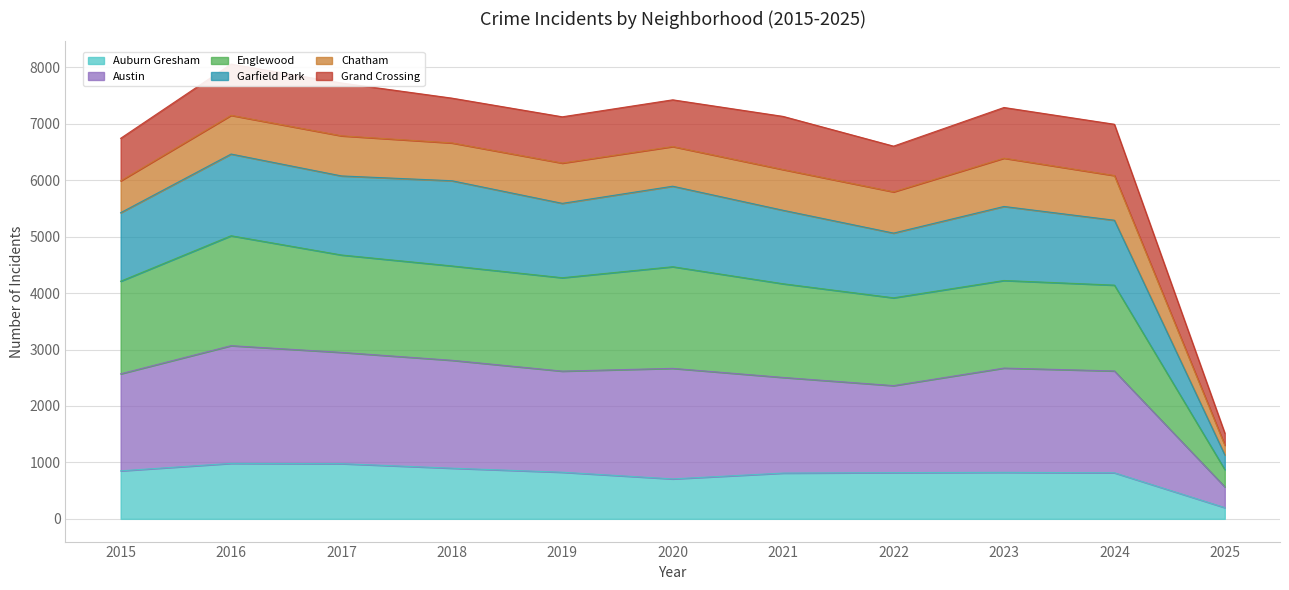

What is the maximum value for Auburn Gresham?

983